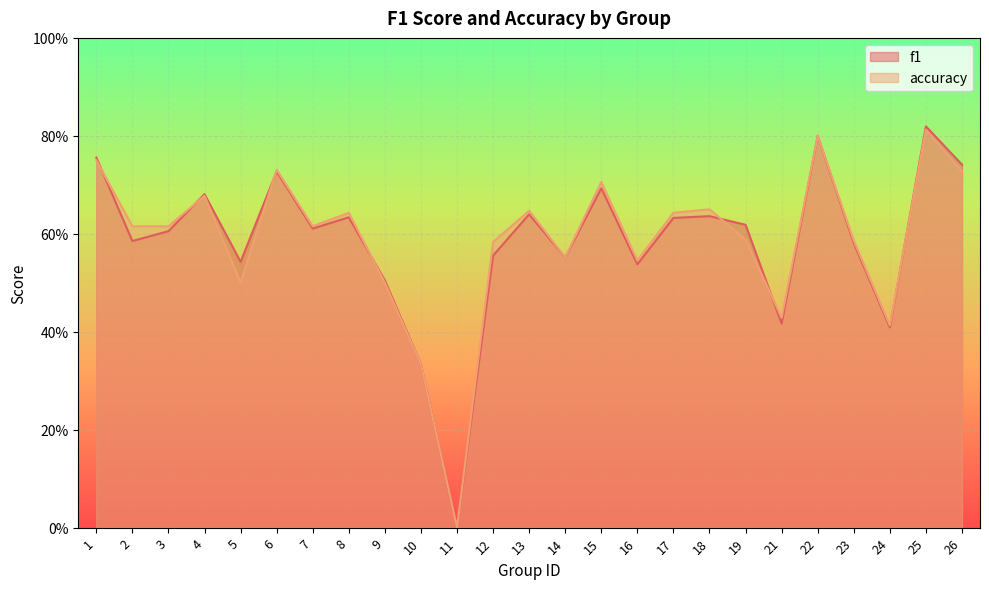

Which label corresponds to the largest value in the chart?

25